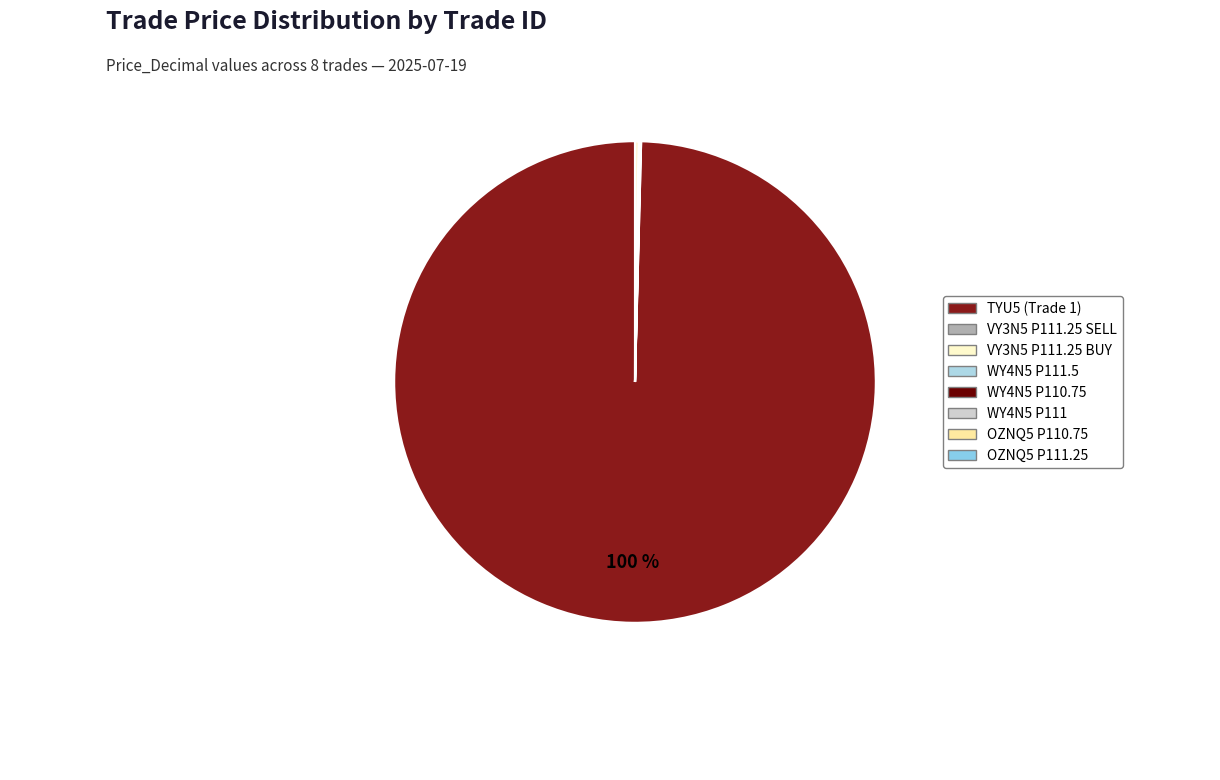

Which category has the biggest portion of the pie?

Trade 1 (TYU5)